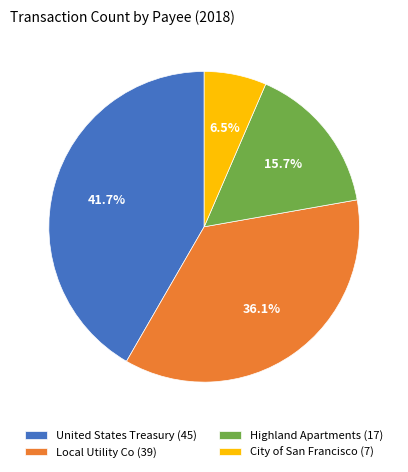

What portion of the pie excludes City of San Francisco?

93.5%